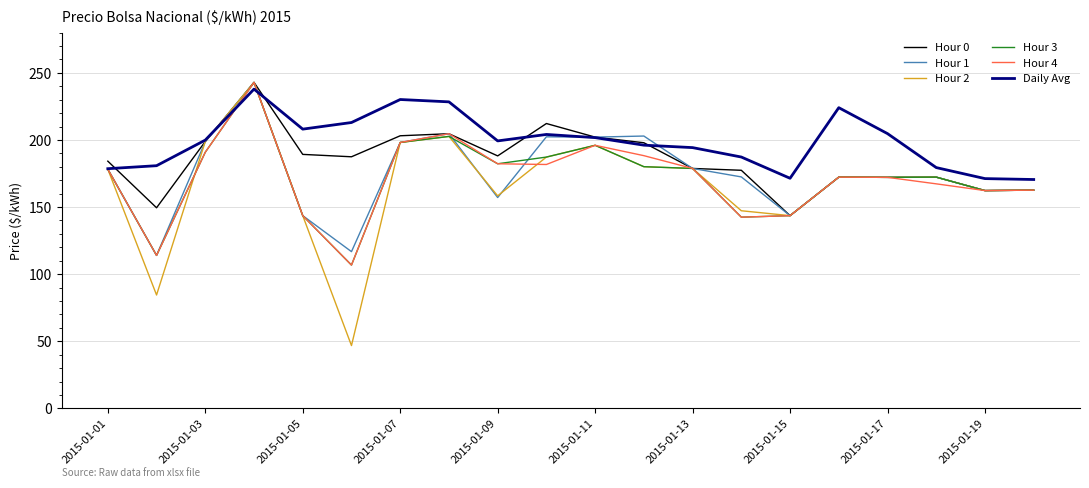

What is the minimum value shown in the chart?

46.8